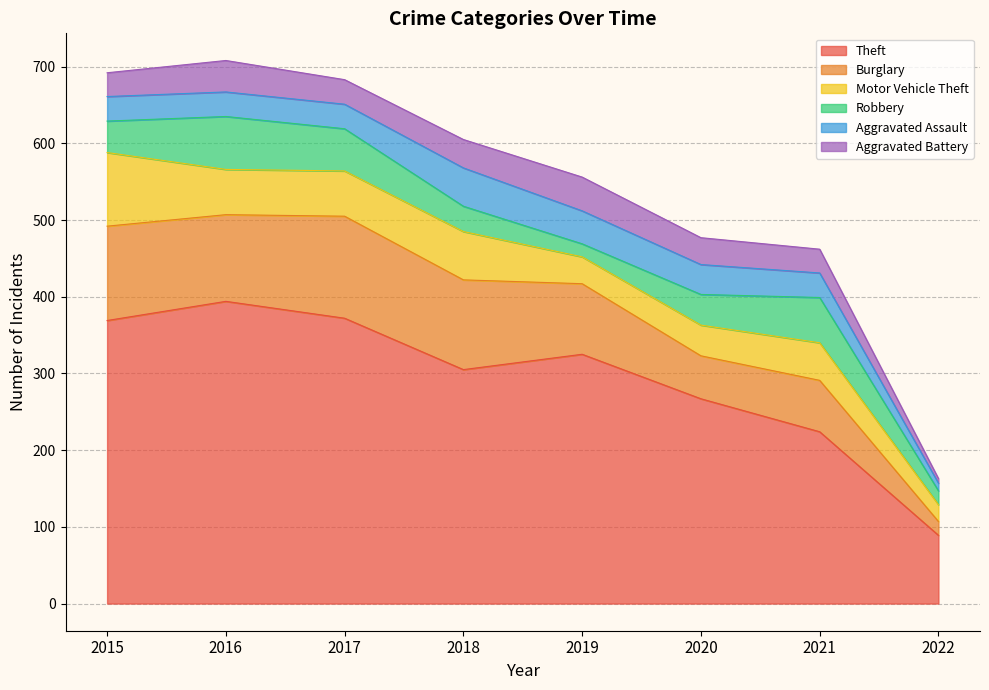

Where is the first local maximum for Theft?

2016